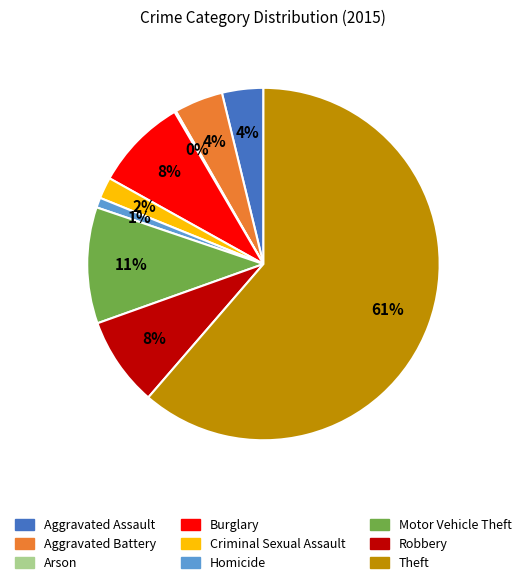

Do Motor Vehicle Theft and Aggravated Assault together represent more than half of the pie?

No